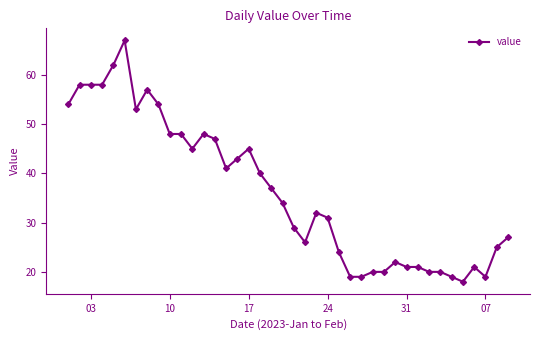

What is the difference between the maximum and minimum values?

49